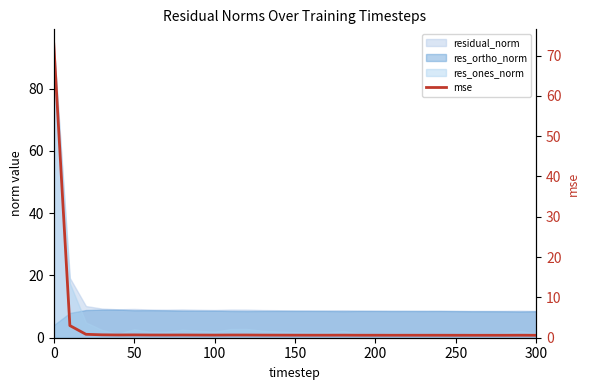

The chart shows a value of 0.6 at 16. True or false?

True